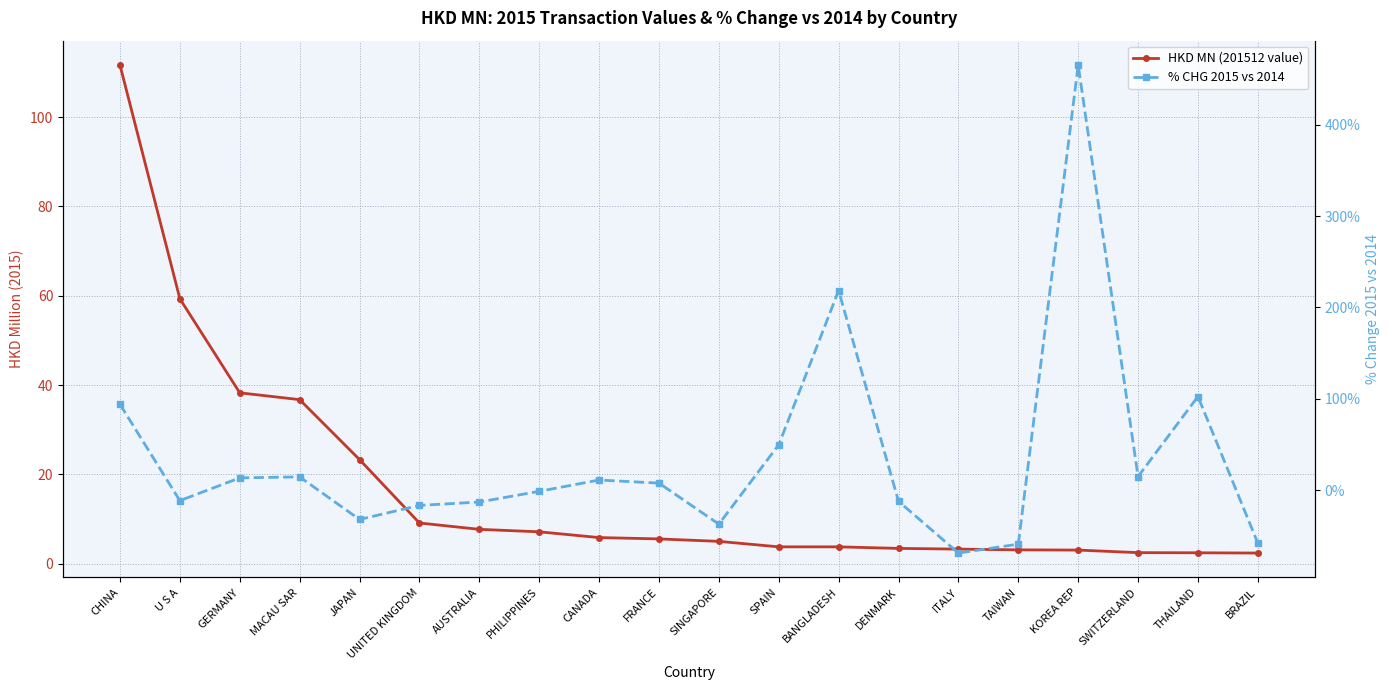

Rank the series at JAPAN from lowest to highest value.

% CHG 2015 vs 2014, HKD MN (201512 value)